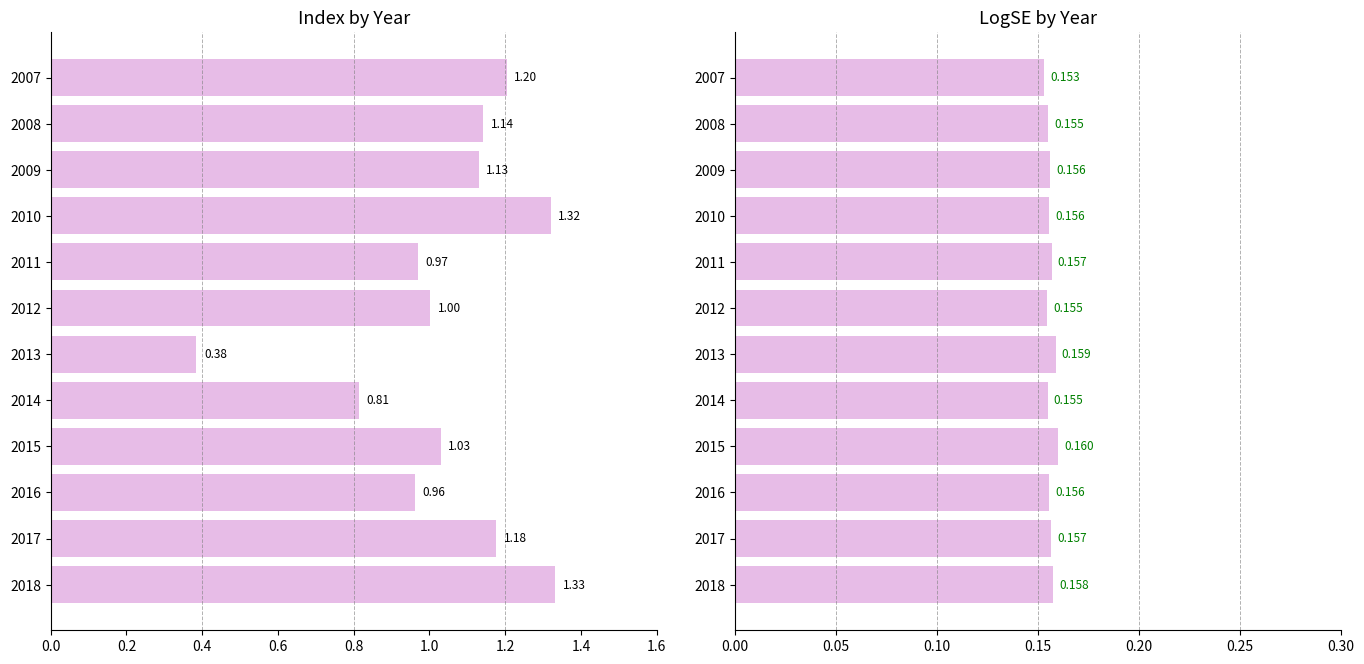

Which series has the widest spread of values?

index